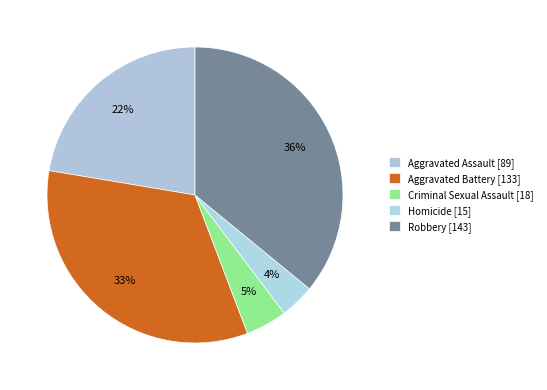

True or false: Criminal Sexual Assault accounts for 10% of the total.

False